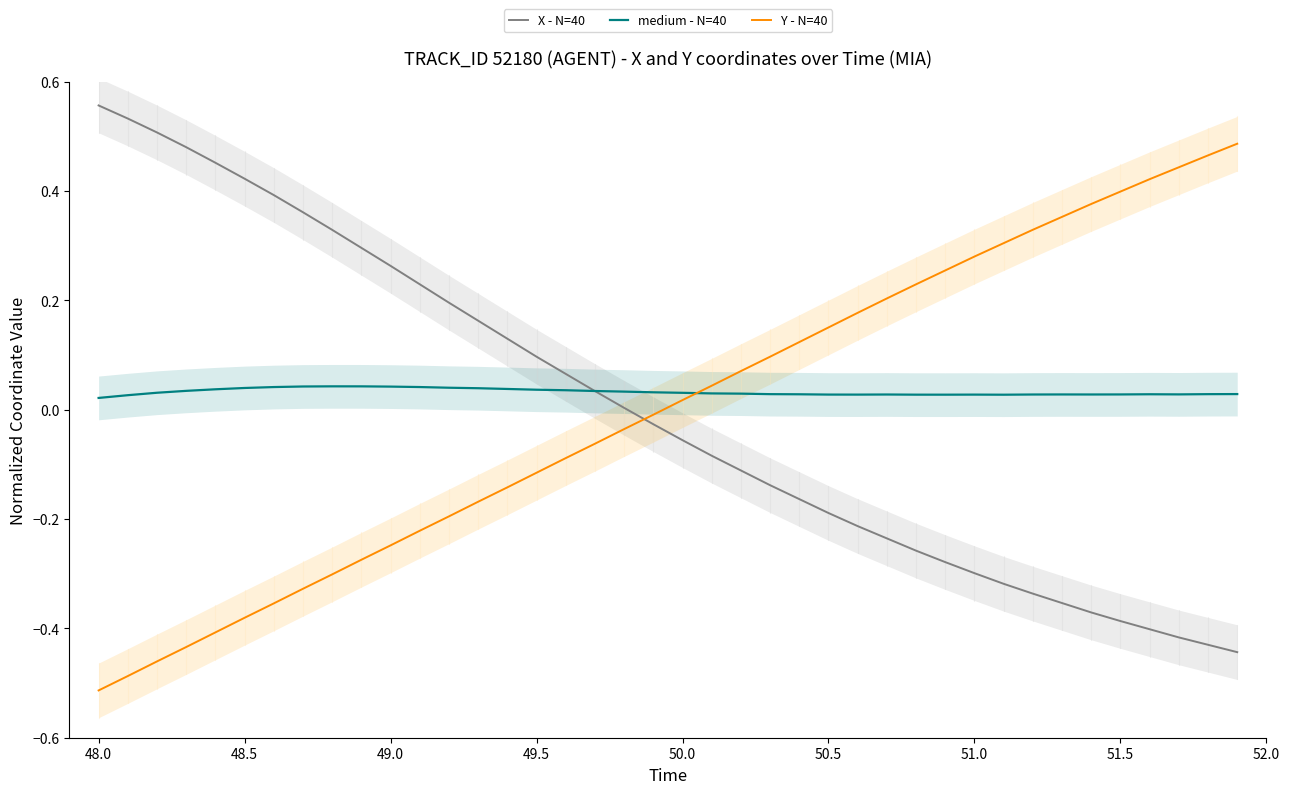

At how many categories does at least one series exceed 0?

40